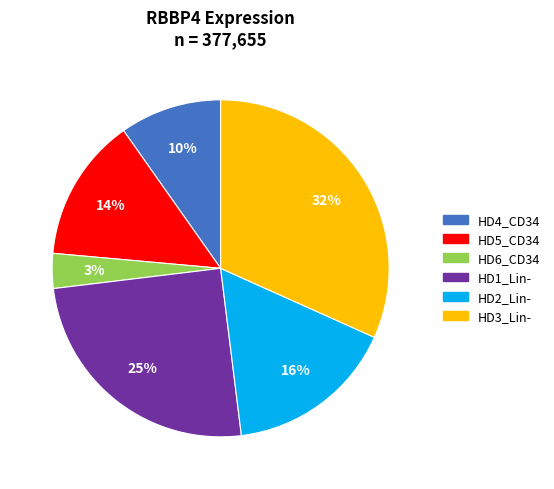

What is the ratio of the value at HD4_CD34 to the value at HD3_Lin-?

0.3